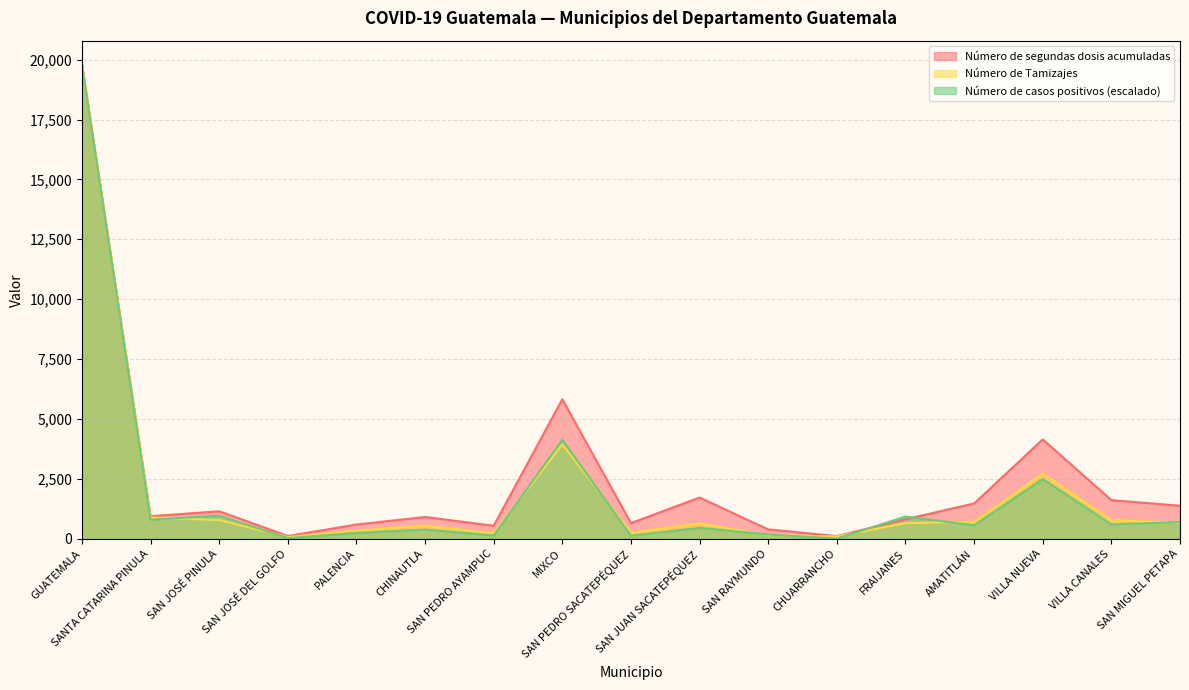

At which category does the chart reach its minimum across all series?

CHUARRANCHO